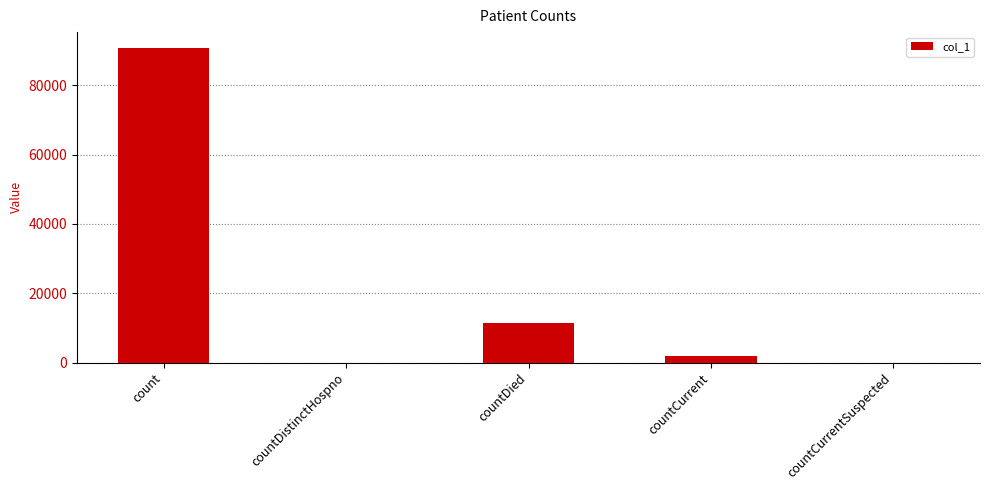

Which category has the highest value across all series?

count